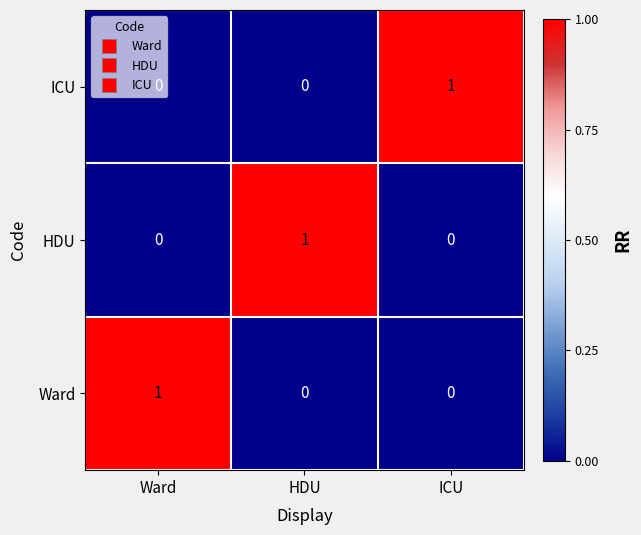

Is the value of ICU at ICU greater than the value of Ward at HDU?

Yes